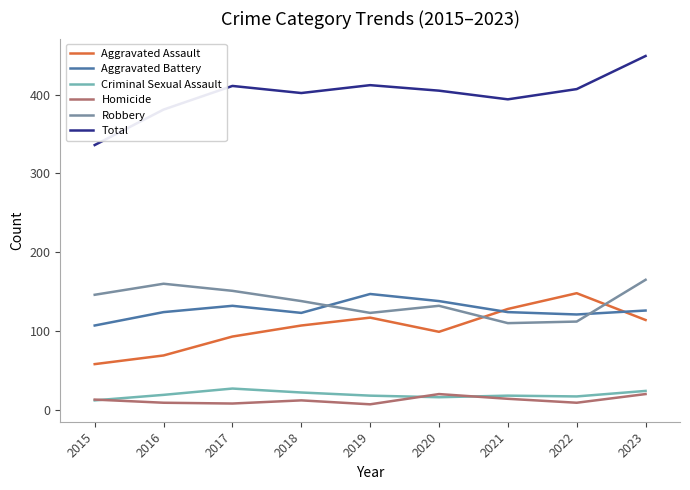

At how many categories does at least one series exceed 246?

9